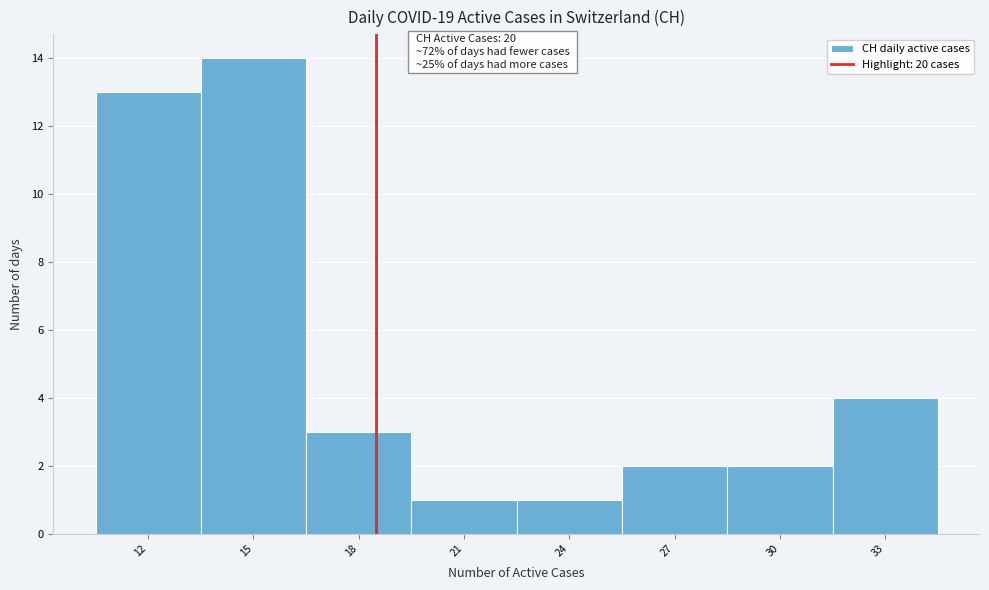

Reading left to right, list all the values displayed in this chart.

12=13	15=14	18=3	21=1	24=1	27=2	30=2	33=4